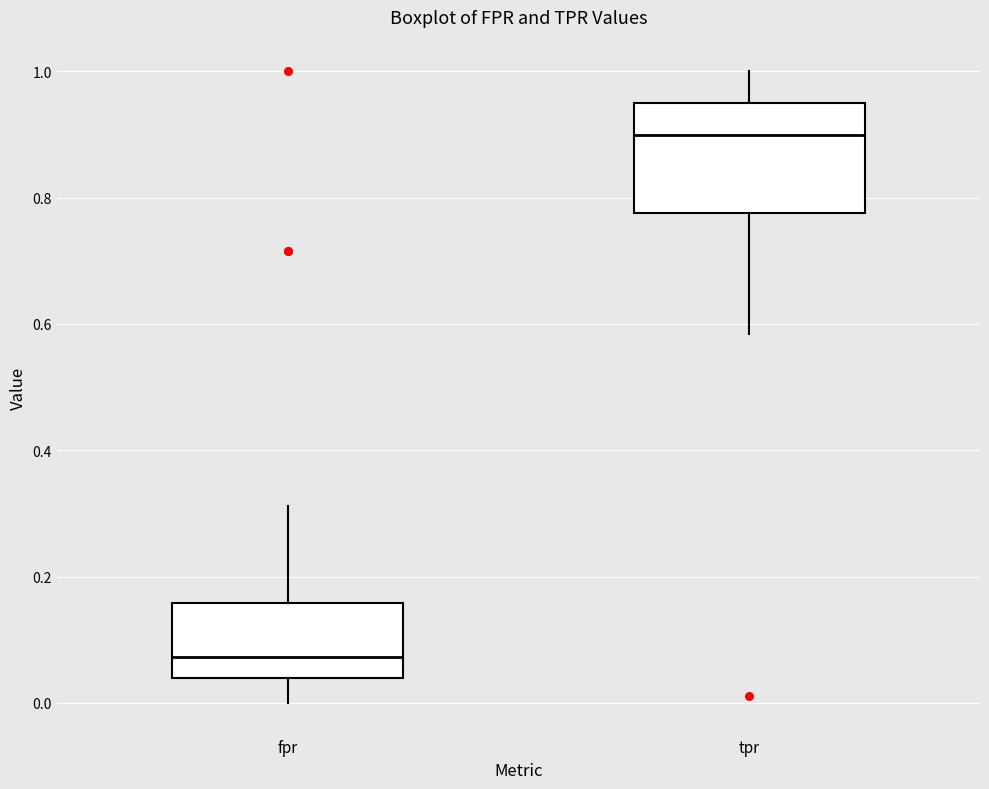

Reading left to right, read every box against the y-axis: the position of its median line, the range the box covers, and the ends of its whiskers. The values are not printed on the chart, so give them approximately, as read against the axis.

fpr: median 0.08, box 0.04 to 0.16, whiskers 0.00 to 0.32
tpr: median 0.90, box 0.78 to 0.94, whiskers 0.58 to 1.00